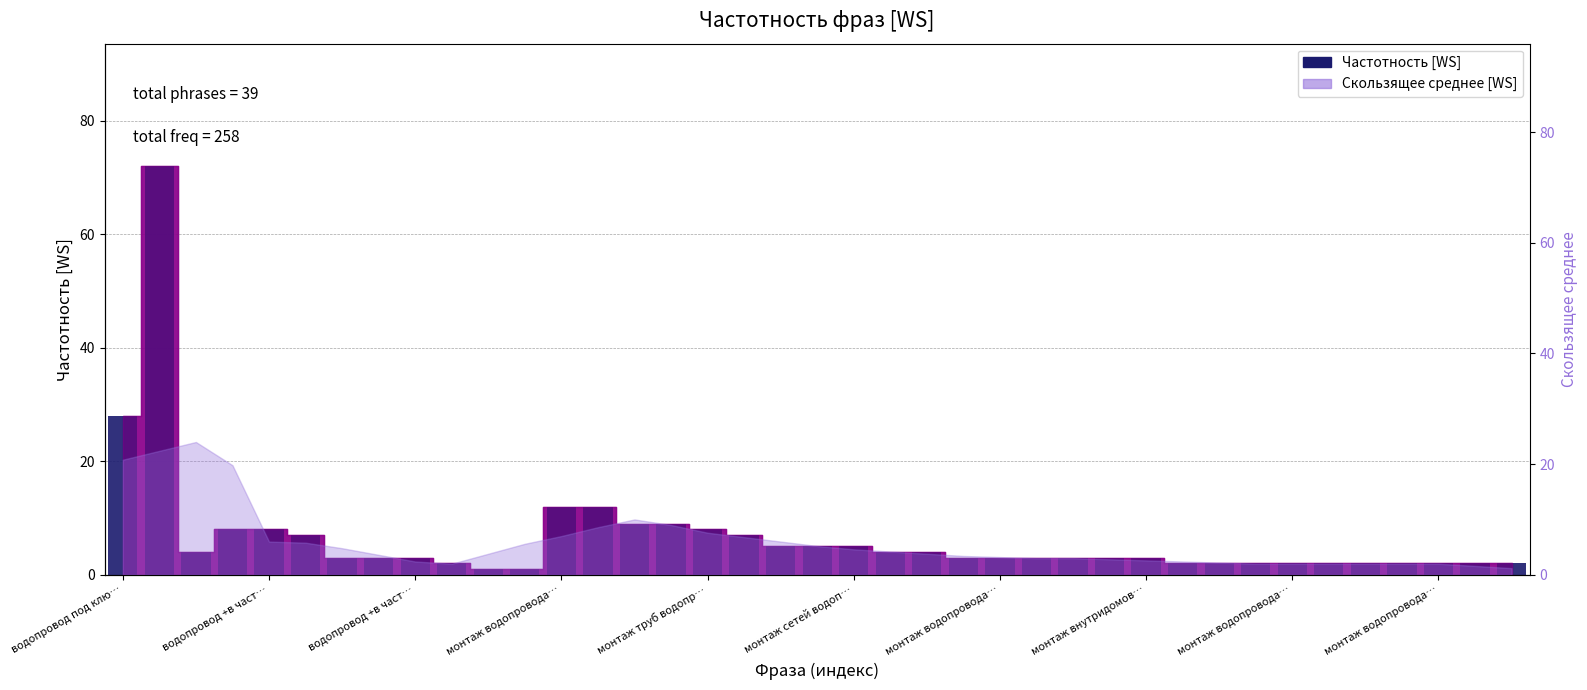

How many bars are there in total?

39